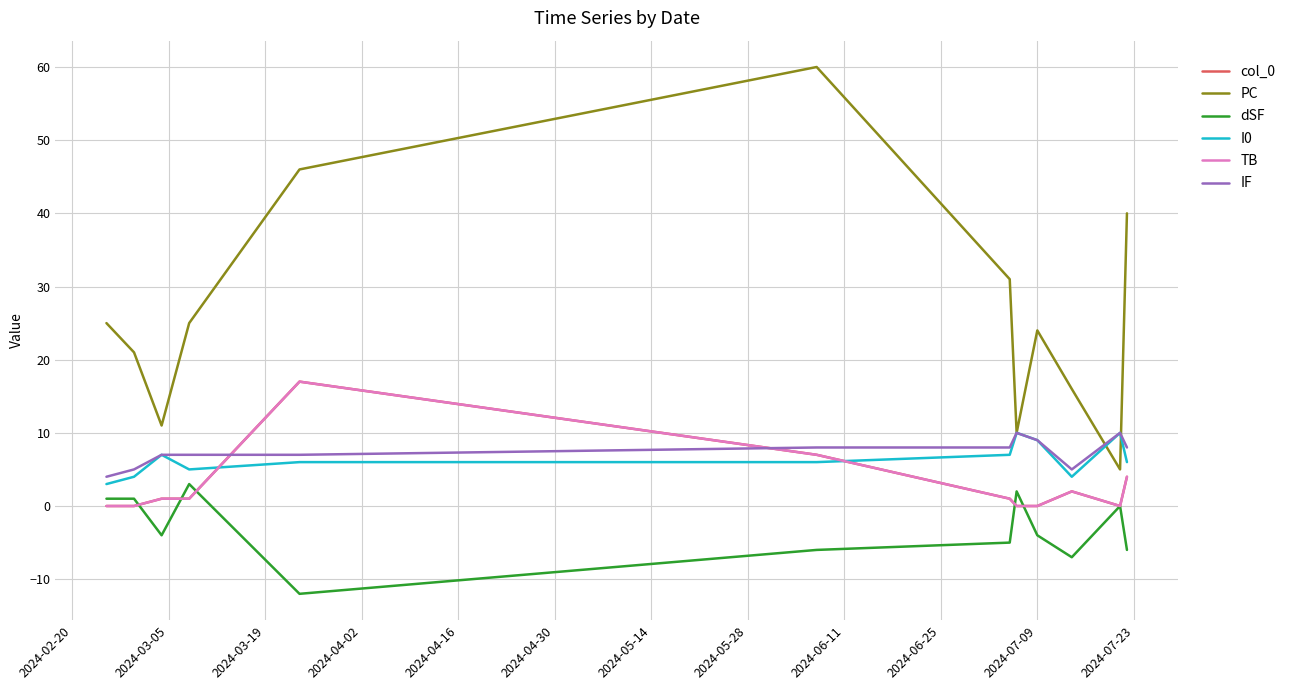

Does the chart have visible grid lines?

Yes